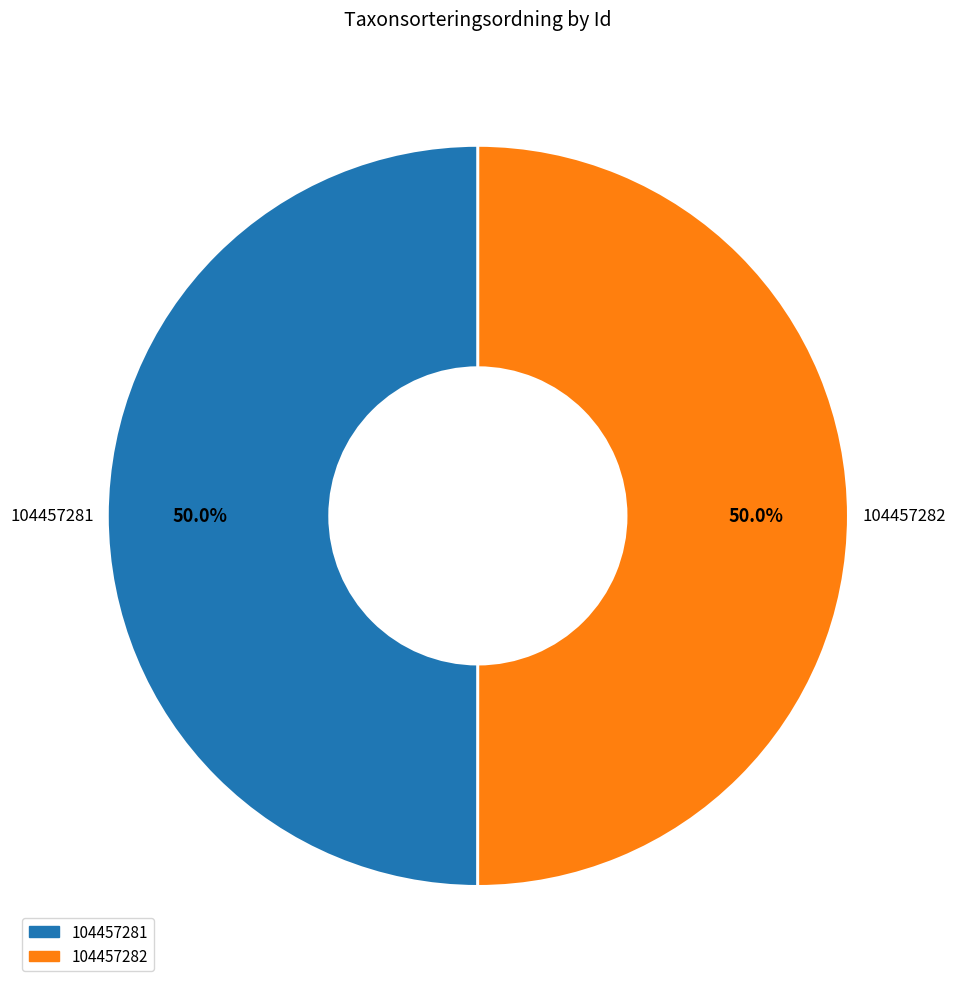

What percentage do 104457282 and 104457281 together represent?

100.0%